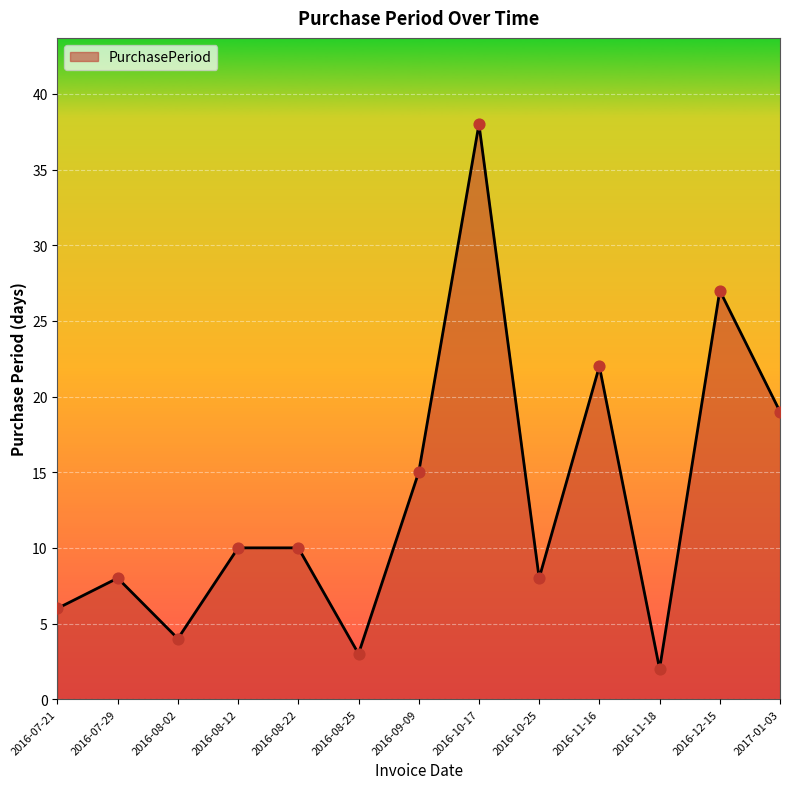

Which has a higher value, 2016-08-12 or 2016-08-25?

2016-08-12